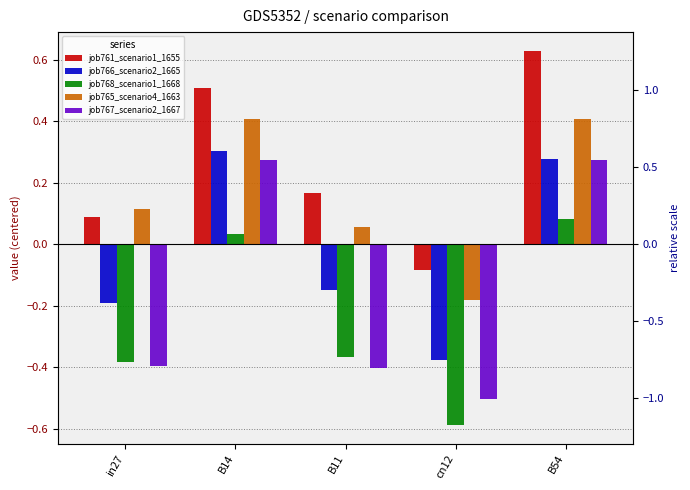

What is the label of the 5th bar from the right?

in27